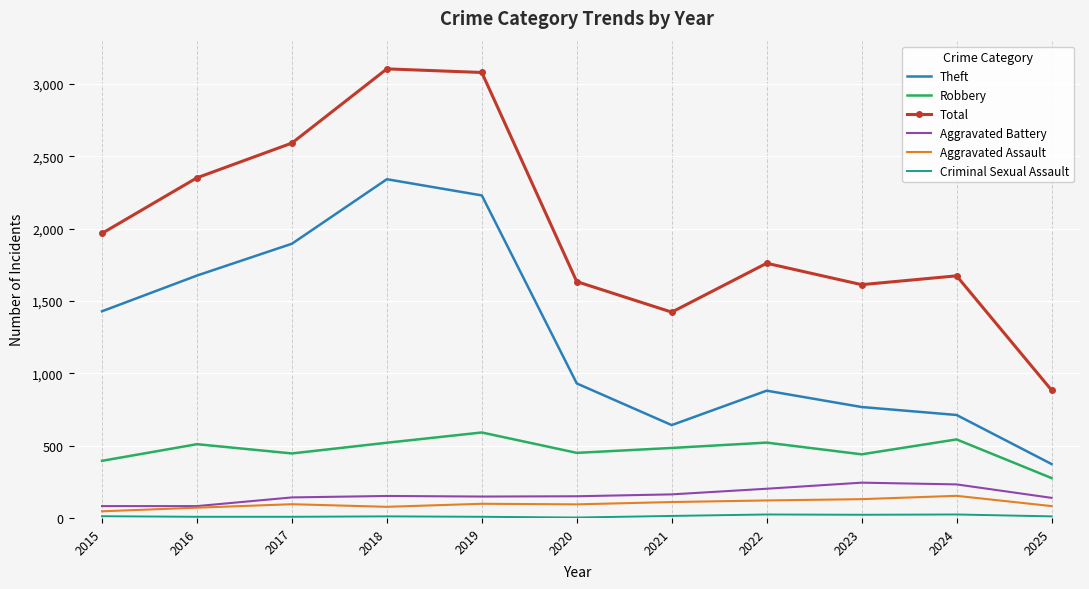

What is the maximum value shown in the chart?

3105